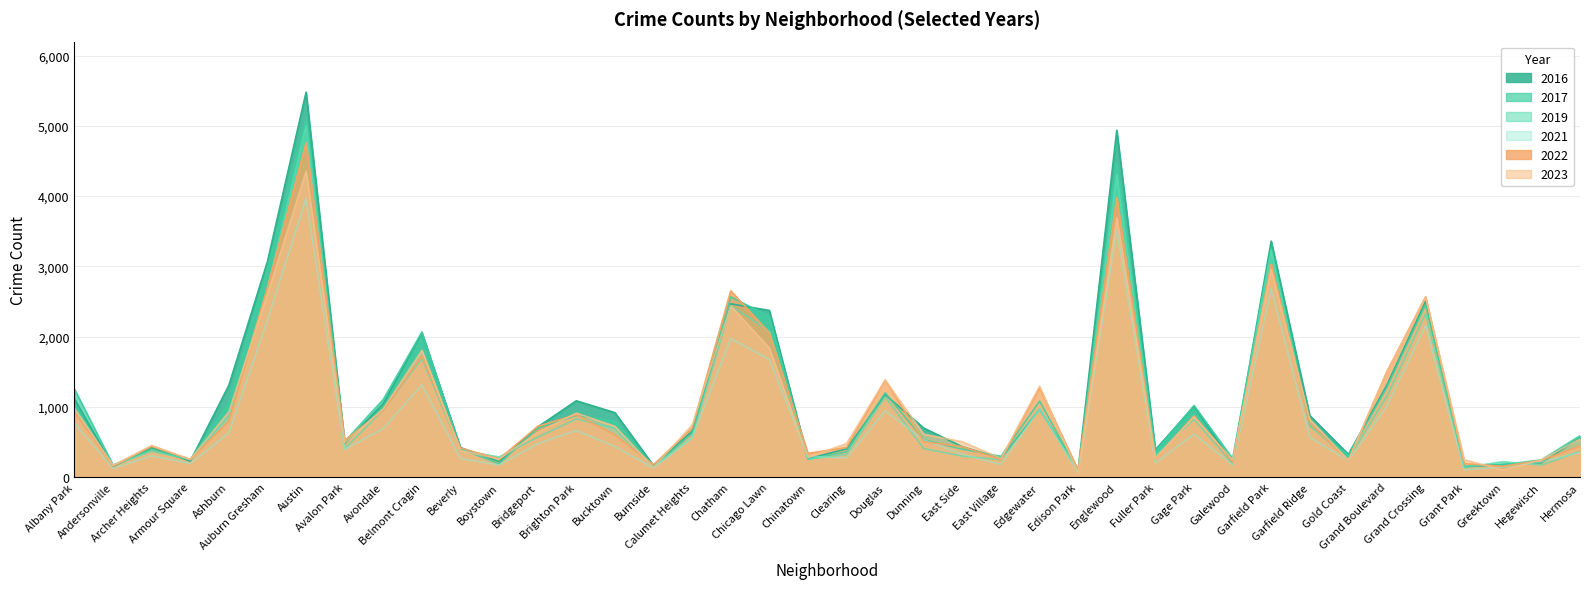

In 2016, how many points are higher than both neighbors (excluding endpoints)?

11